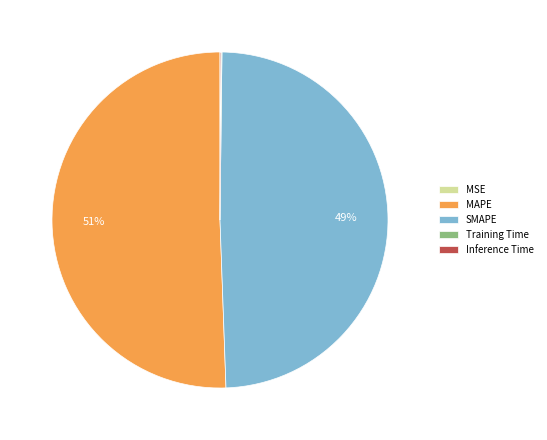

To the nearest percent, what portion does SMAPE represent?

49%